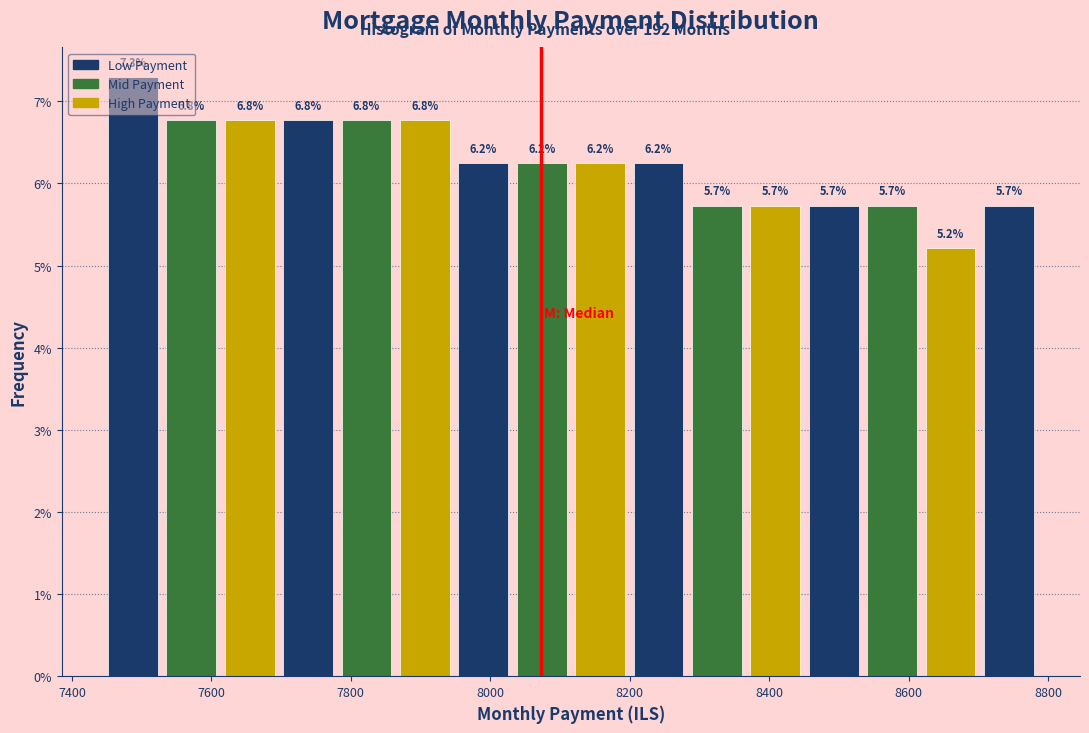

Which range on the x-axis has the tallest bar?

7460 to 7540